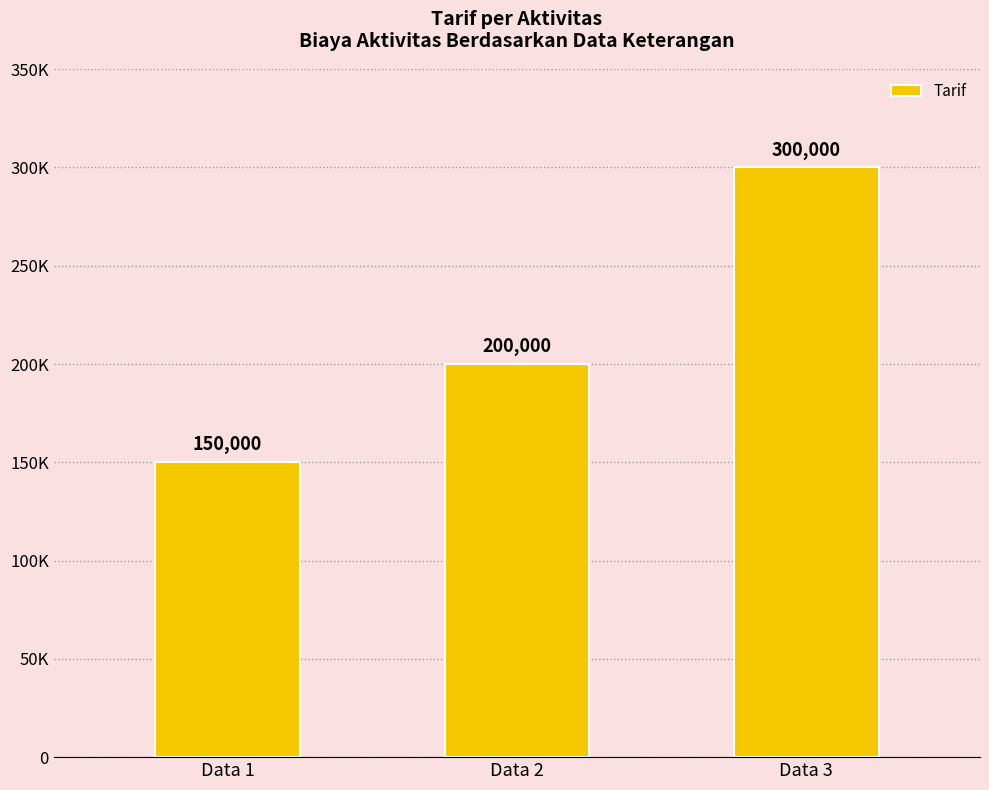

What is the approximate value at Data 2, to the nearest 50?

200000